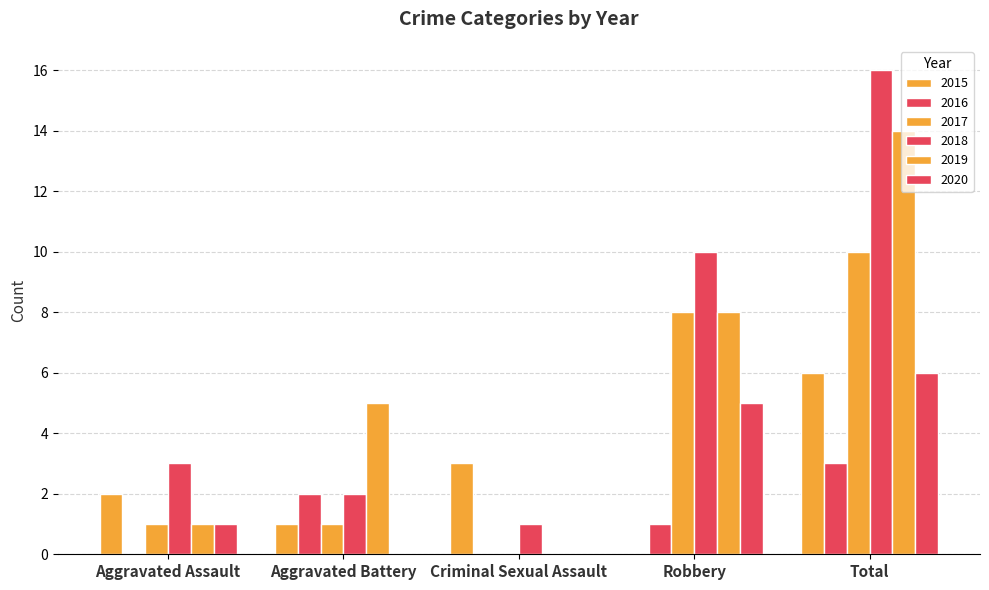

At which label does 2015 first exceed 2?

Criminal Sexual Assault